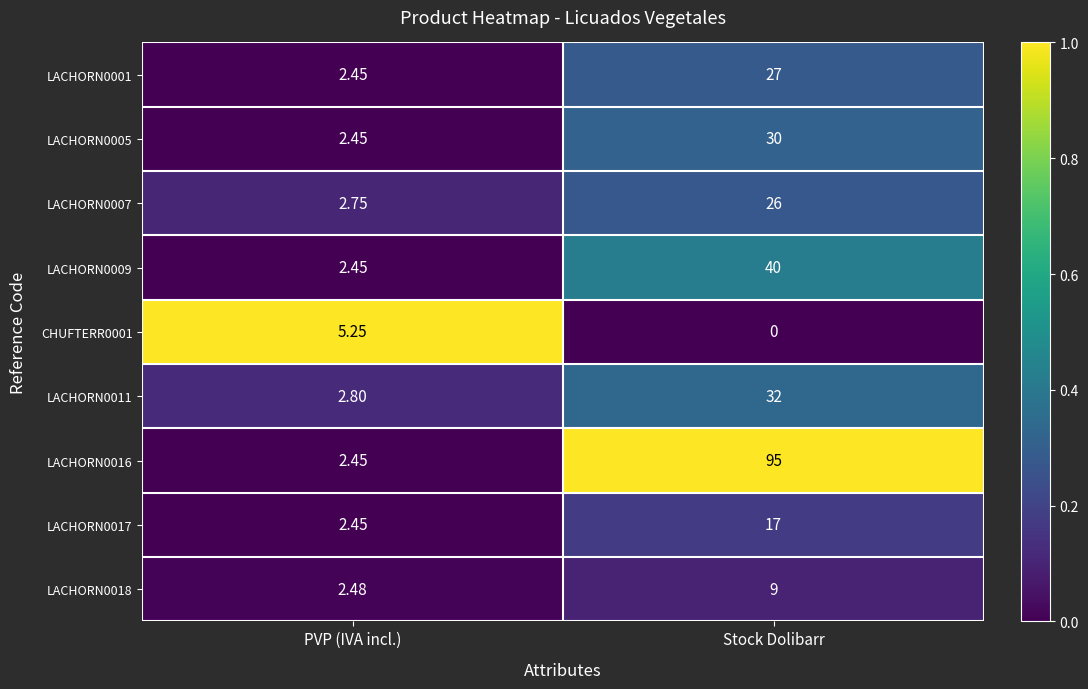

Where is LACHORN0018 nearest to the value 5?

PVP (IVA incl.)